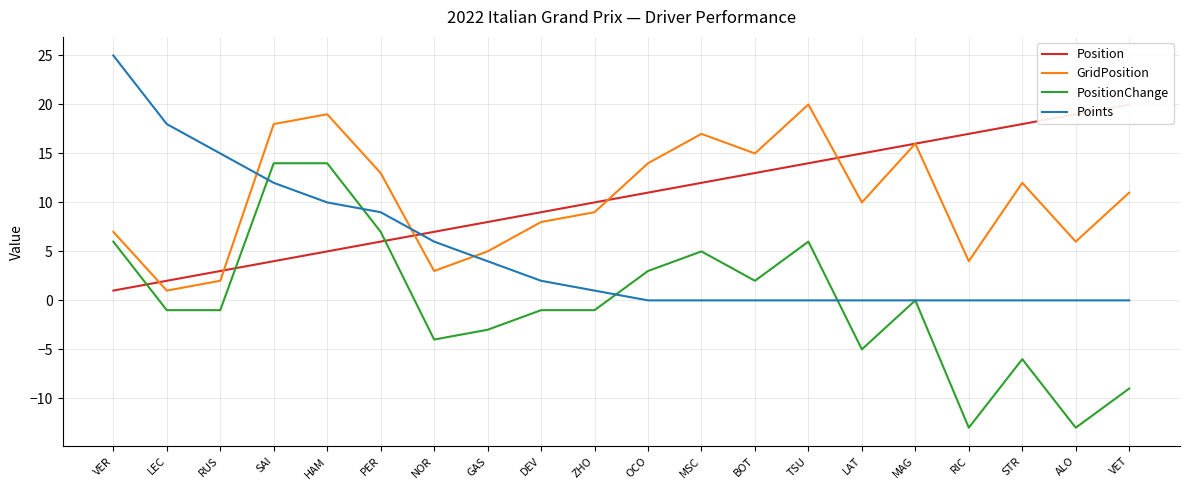

What is the smallest value displayed?

-13